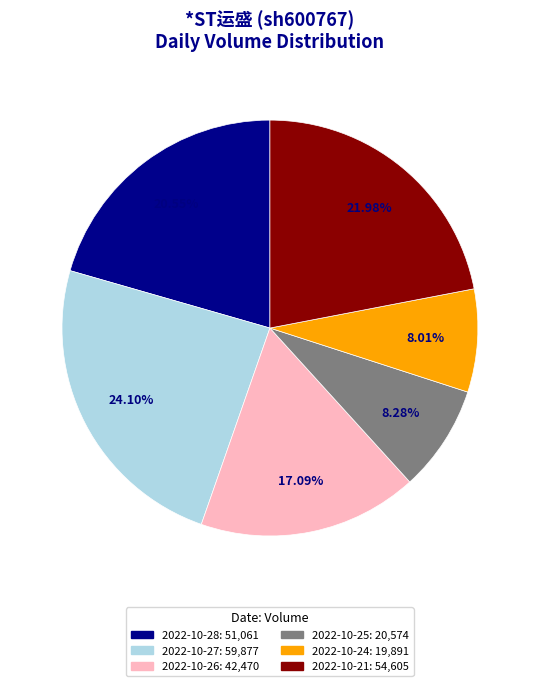

Does any single category account for the majority?

No